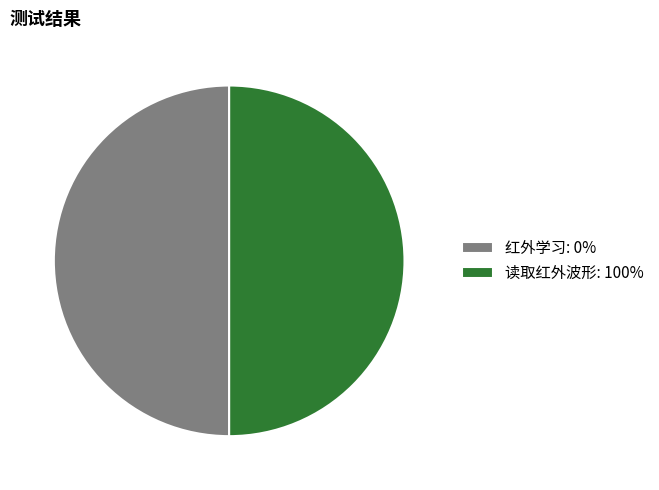

Combined, do 读取红外波形: 100% and 红外学习: 0% account for over 50%?

Yes